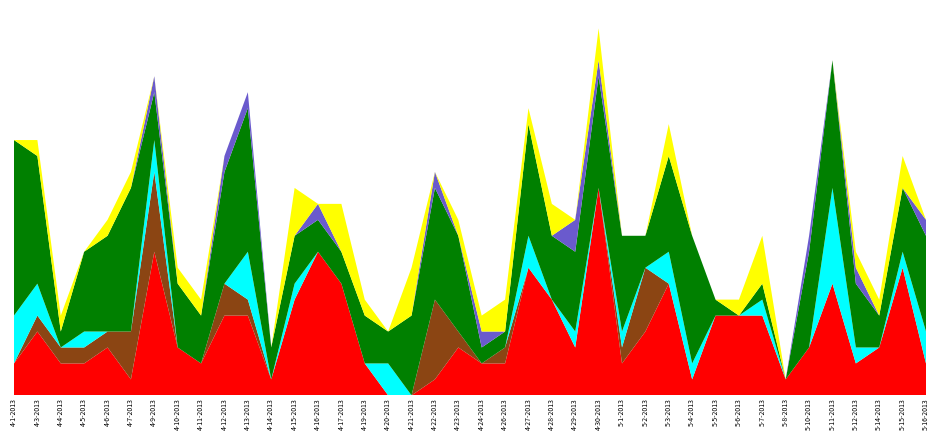

Reading right to left, list all the values displayed in this chart.

col_4: 5-16-2013=6	5-15-2013=4	5-14-2013=2	5-12-2013=4	5-11-2013=8	5-10-2013=6	5-8-2013=0	5-7-2013=1	5-6-2013=0	5-5-2013=1	5-4-2013=8	5-3-2013=6	5-2-2013=2	5-1-2013=6	4-30-2013=7	4-29-2013=5	4-28-2013=4	4-27-2013=7	4-26-2013=1	4-24-2013=1	4-23-2013=6	4-22-2013=7	4-21-2013=5	4-20-2013=2	4-19-2013=3	4-17-2013=2	4-16-2013=2	4-15-2013=3	4-14-2013=2	4-13-2013=9	4-12-2013=7	4-11-2013=3	4-10-2013=4	4-9-2013=3	4-7-2013=9	4-6-2013=6	4-5-2013=5	4-4-2013=1	4-3-2013=8	4-1-2013=11
col_3: 5-16-2013=2	5-15-2013=8	5-14-2013=3	5-12-2013=2	5-11-2013=7	5-10-2013=3	5-8-2013=1	5-7-2013=5	5-6-2013=5	5-5-2013=5	5-4-2013=1	5-3-2013=7	5-2-2013=4	5-1-2013=2	4-30-2013=13	4-29-2013=3	4-28-2013=6	4-27-2013=8	4-26-2013=2	4-24-2013=2	4-23-2013=3	4-22-2013=1	4-21-2013=0	4-20-2013=0	4-19-2013=2	4-17-2013=7	4-16-2013=9	4-15-2013=6	4-14-2013=1	4-13-2013=5	4-12-2013=5	4-11-2013=2	4-10-2013=3	4-9-2013=9	4-7-2013=1	4-6-2013=3	4-5-2013=2	4-4-2013=2	4-3-2013=4	4-1-2013=2
col_14: 5-16-2013=2	5-15-2013=1	5-14-2013=0	5-12-2013=1	5-11-2013=6	5-10-2013=0	5-8-2013=0	5-7-2013=1	5-6-2013=0	5-5-2013=0	5-4-2013=1	5-3-2013=2	5-2-2013=0	5-1-2013=1	4-30-2013=0	4-29-2013=1	4-28-2013=0	4-27-2013=2	4-26-2013=0	4-24-2013=0	4-23-2013=0	4-22-2013=0	4-21-2013=0	4-20-2013=2	4-19-2013=0	4-17-2013=0	4-16-2013=0	4-15-2013=1	4-14-2013=0	4-13-2013=3	4-12-2013=0	4-11-2013=0	4-10-2013=0	4-9-2013=2	4-7-2013=0	4-6-2013=0	4-5-2013=1	4-4-2013=0	4-3-2013=2	4-1-2013=3
col_7: 5-16-2013=0	5-15-2013=2	5-14-2013=1	5-12-2013=1	5-11-2013=0	5-10-2013=0	5-8-2013=0	5-7-2013=3	5-6-2013=1	5-5-2013=0	5-4-2013=0	5-3-2013=2	5-2-2013=0	5-1-2013=0	4-30-2013=2	4-29-2013=0	4-28-2013=2	4-27-2013=1	4-26-2013=2	4-24-2013=1	4-23-2013=1	4-22-2013=0	4-21-2013=3	4-20-2013=0	4-19-2013=1	4-17-2013=3	4-16-2013=0	4-15-2013=3	4-14-2013=0	4-13-2013=0	4-12-2013=0	4-11-2013=1	4-10-2013=1	4-9-2013=0	4-7-2013=1	4-6-2013=1	4-5-2013=0	4-4-2013=1	4-3-2013=1	4-1-2013=0
col_8: 5-16-2013=1	5-15-2013=0	5-14-2013=0	5-12-2013=1	5-11-2013=0	5-10-2013=1	5-8-2013=0	5-7-2013=0	5-6-2013=0	5-5-2013=0	5-4-2013=0	5-3-2013=0	5-2-2013=0	5-1-2013=0	4-30-2013=1	4-29-2013=2	4-28-2013=0	4-27-2013=0	4-26-2013=0	4-24-2013=1	4-23-2013=0	4-22-2013=1	4-21-2013=0	4-20-2013=0	4-19-2013=0	4-17-2013=0	4-16-2013=1	4-15-2013=0	4-14-2013=0	4-13-2013=1	4-12-2013=1	4-11-2013=0	4-10-2013=0	4-9-2013=1	4-7-2013=0	4-6-2013=0	4-5-2013=0	4-4-2013=0	4-3-2013=0	4-1-2013=0
col_11: 5-16-2013=0	5-15-2013=0	5-14-2013=0	5-12-2013=0	5-11-2013=0	5-10-2013=0	5-8-2013=0	5-7-2013=0	5-6-2013=0	5-5-2013=0	5-4-2013=0	5-3-2013=0	5-2-2013=4	5-1-2013=1	4-30-2013=0	4-29-2013=0	4-28-2013=0	4-27-2013=0	4-26-2013=1	4-24-2013=0	4-23-2013=1	4-22-2013=5	4-21-2013=0	4-20-2013=0	4-19-2013=0	4-17-2013=0	4-16-2013=0	4-15-2013=0	4-14-2013=0	4-13-2013=1	4-12-2013=2	4-11-2013=0	4-10-2013=0	4-9-2013=5	4-7-2013=3	4-6-2013=1	4-5-2013=1	4-4-2013=1	4-3-2013=1	4-1-2013=0